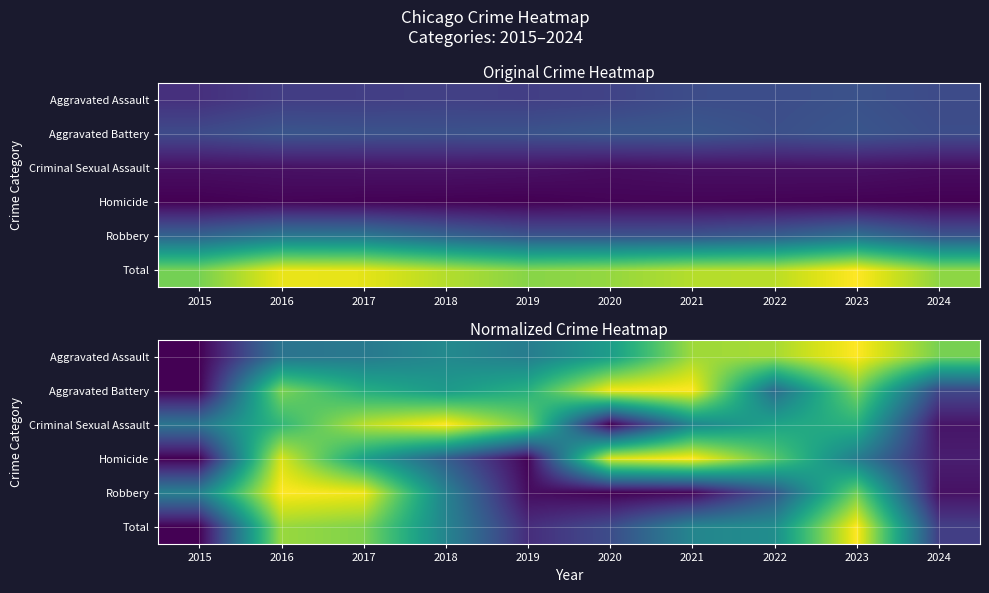

The value of Homicide at 2015 is 0.0. True or false?

True